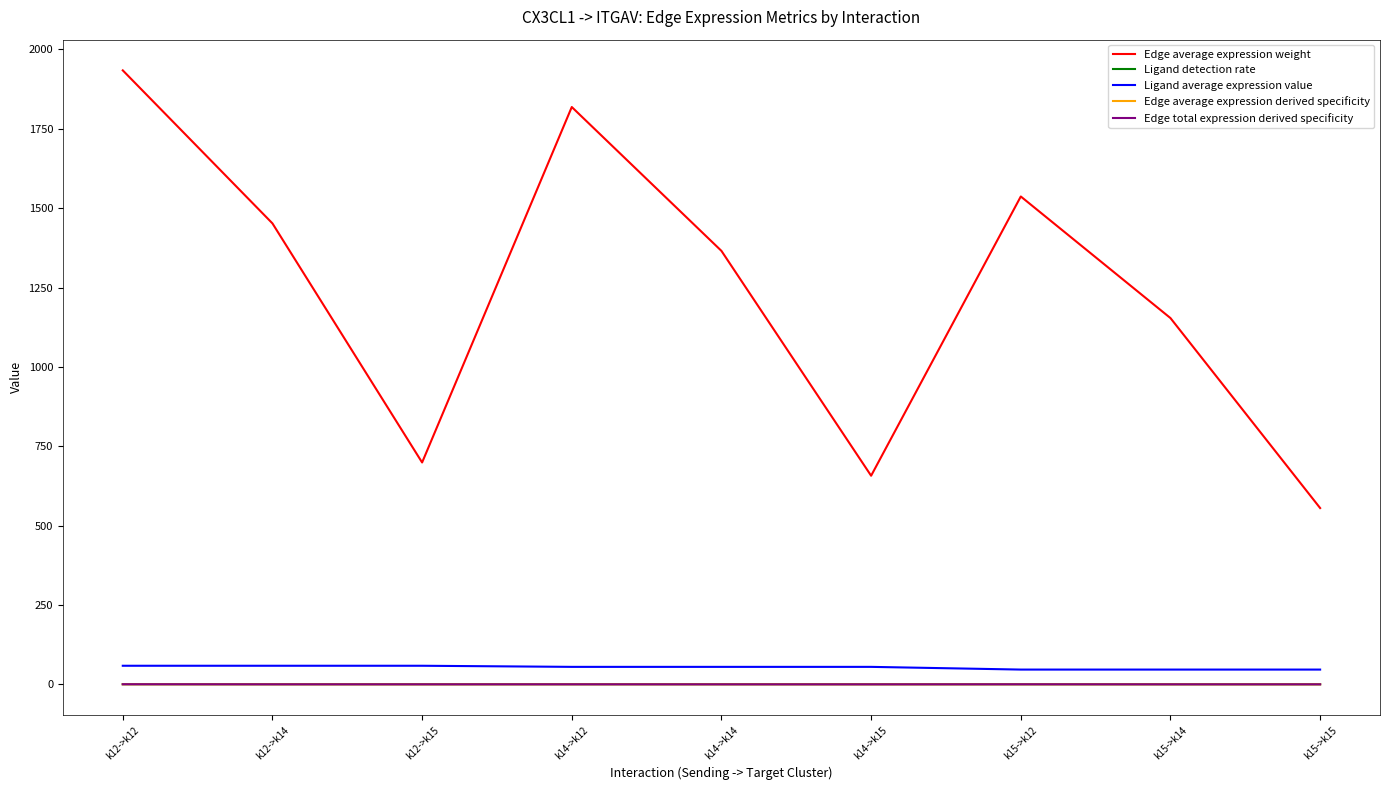

What is the average value of the Ligand detection rate series?

0.4